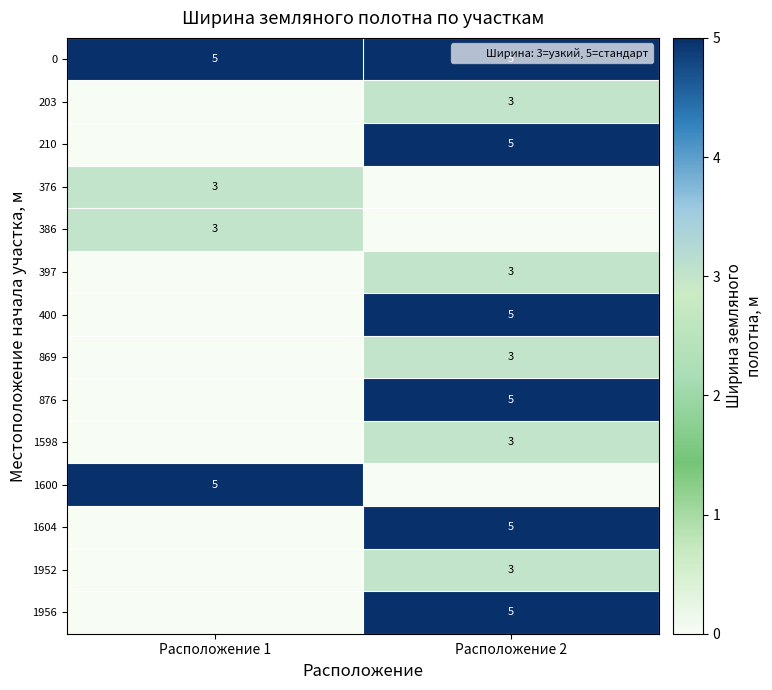

Rank the series at Расположение 1 from highest to lowest value.

0, 1600, 376, 386, 203, 210, 397, 400, 869, 876, 1598, 1604, 1952, 1956